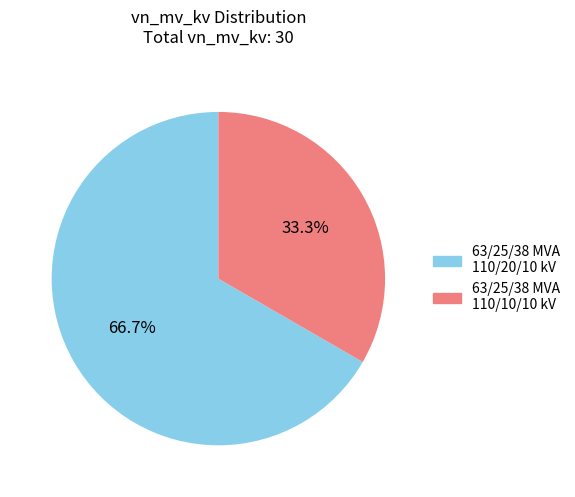

What is the smallest slice in the pie chart?

63/25/38 MVA 110/10/10 kV